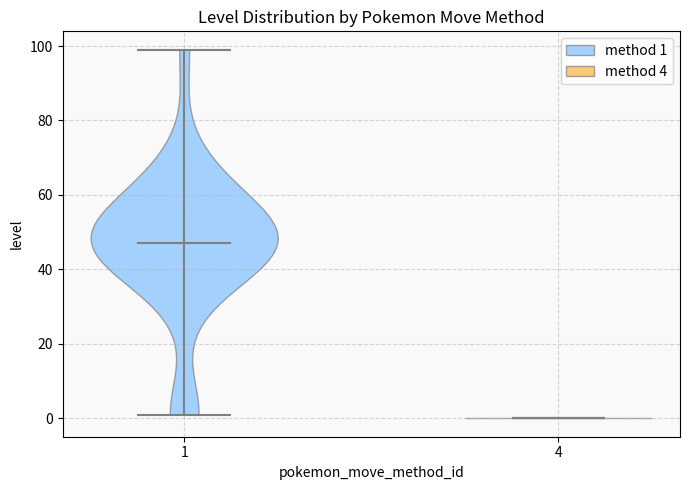

Reading left to right, read every violin against the y-axis: where its median line is, and the lowest and highest points it reaches. The values are not printed on the chart, so give them approximately, as read against the axis.

1: median line 48, lowest point 2, highest point 100
4: median line 0, lowest point 0, highest point 0